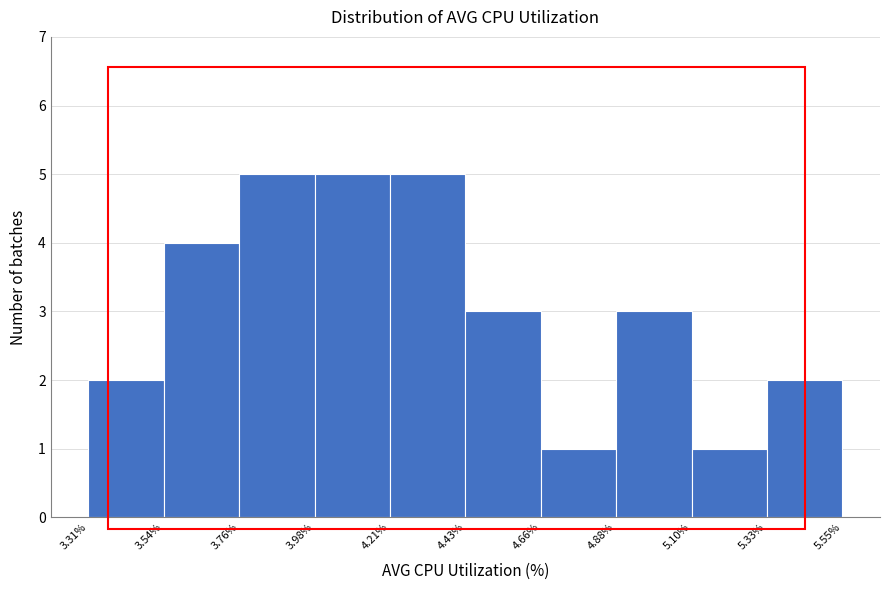

How tall is the bar that spans 3.76% to 3.98% on the x-axis? The values are not printed on the chart, so give them approximately, as read against the axis.

5